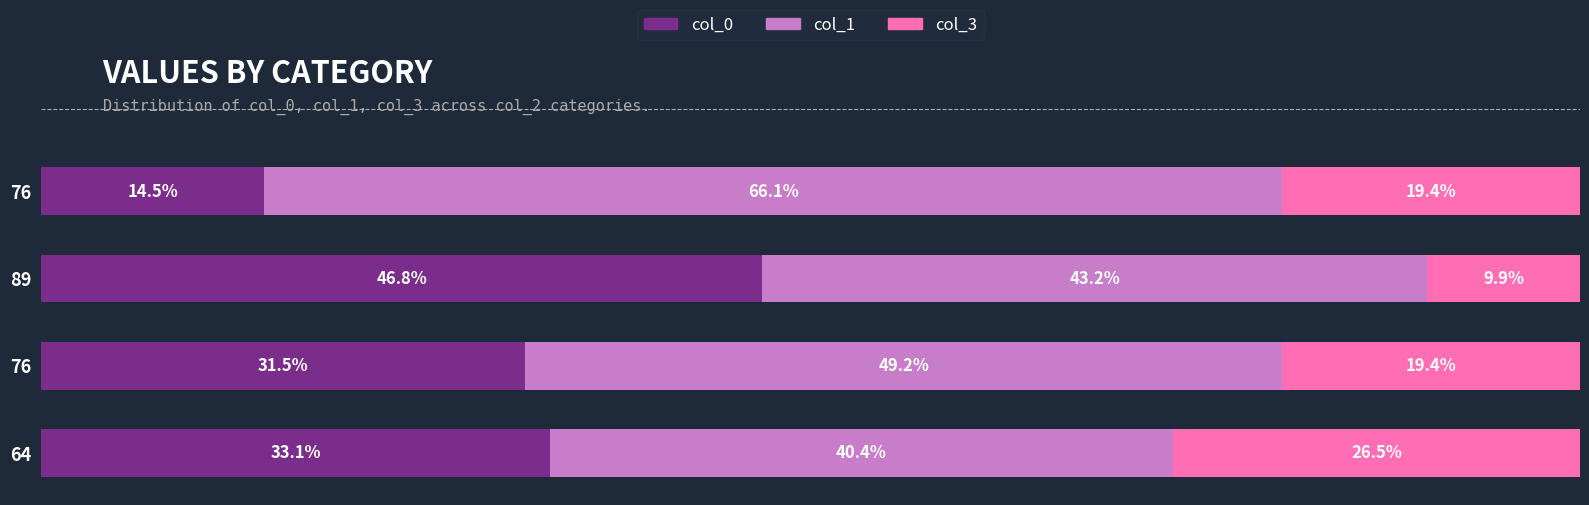

Reading left to right, extract all data points from this chart.

col_0: 33.1	31.5	46.8	14.5
col_1: 40.4	49.2	43.2	66.1
col_3: 26.5	19.4	9.9	19.4